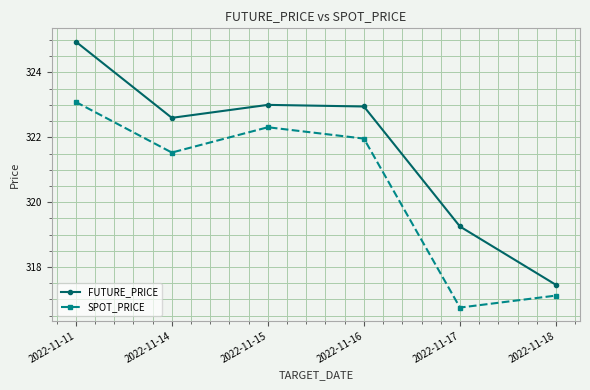

Rank the series at 2022-11-14 from highest to lowest value.

FUTURE_PRICE, SPOT_PRICE